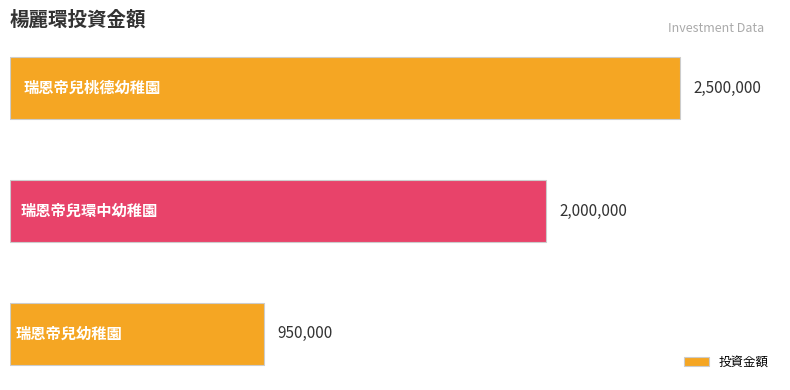

What is the difference between the maximum and minimum values?

1550000